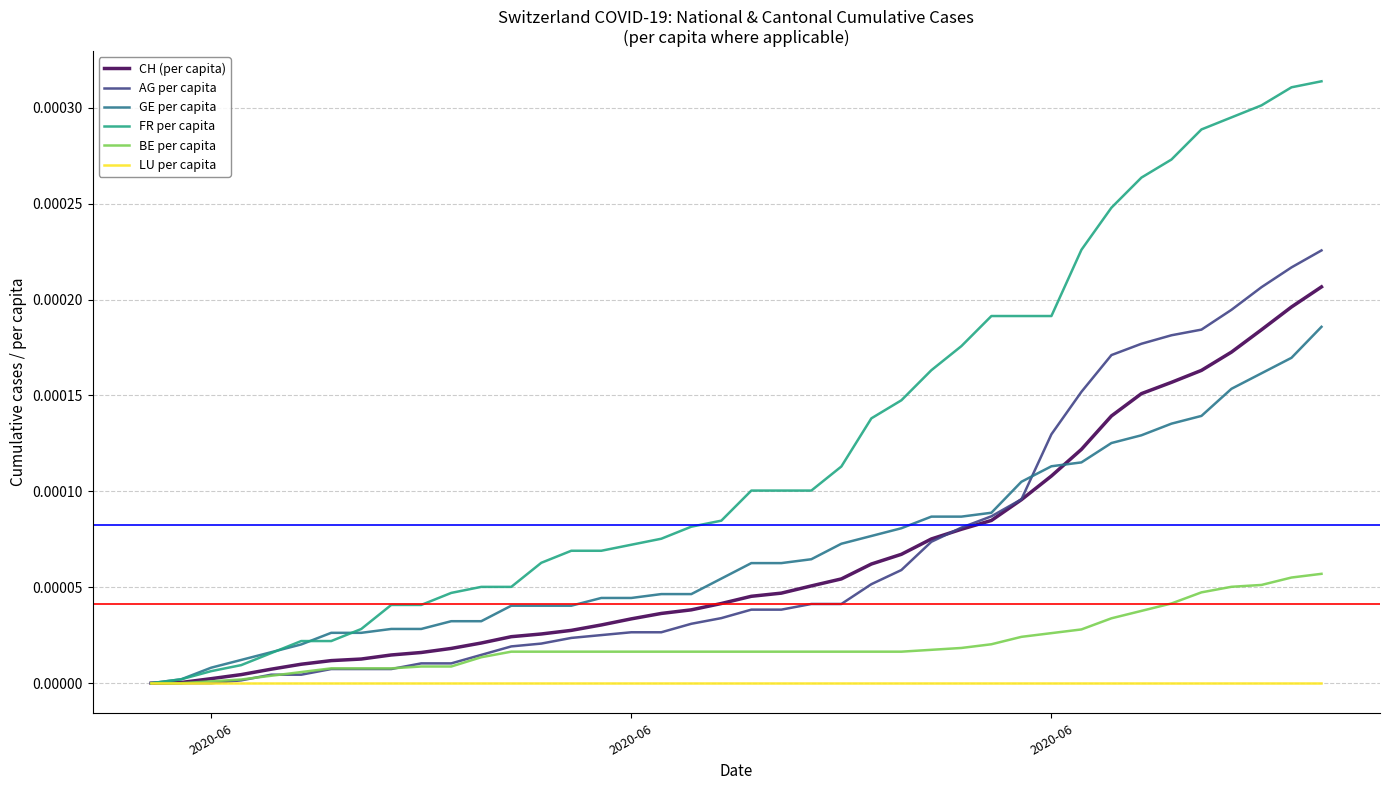

Which series has the largest total across all categories?

FR per capita